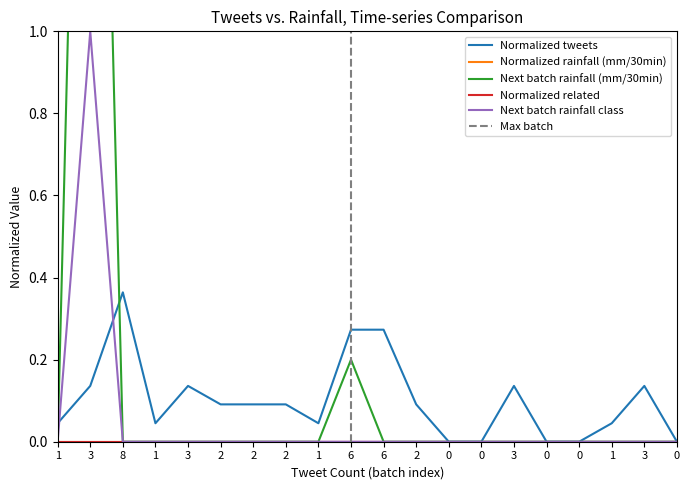

True or false: Next batch rainfall class has a value of 0.0 at 1.

True